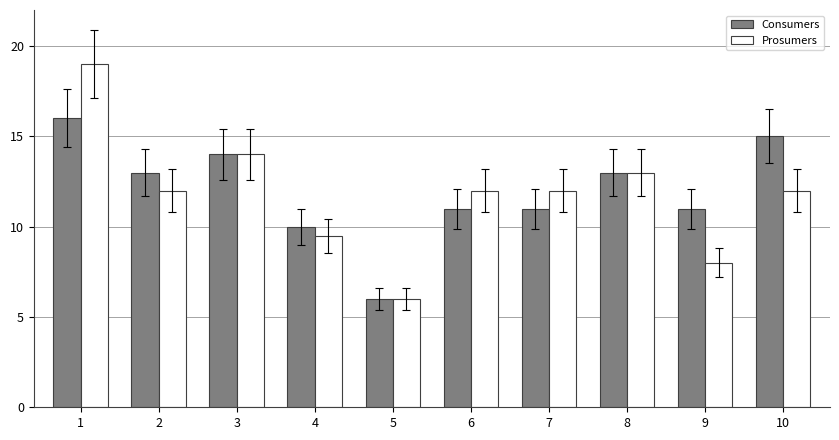

At which label does Consumers first exceed 13?

1